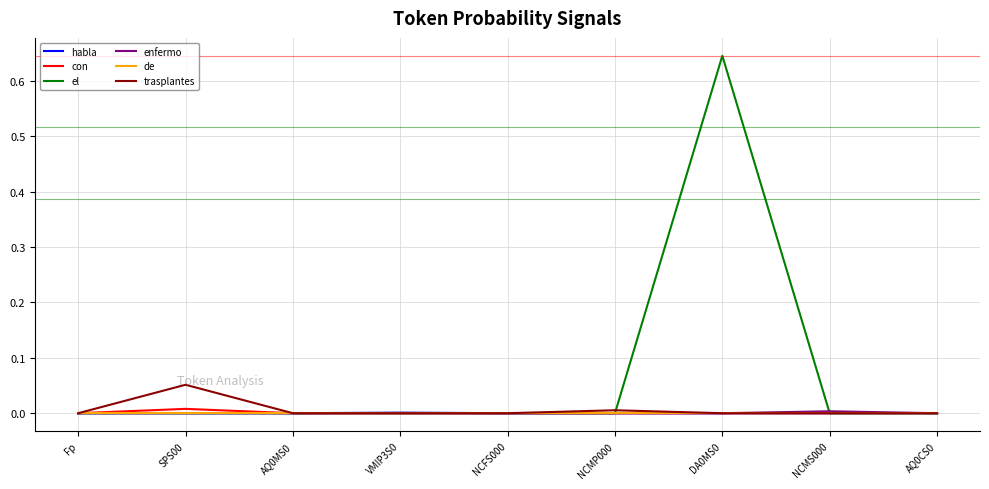

What position from the right is Fp?

9